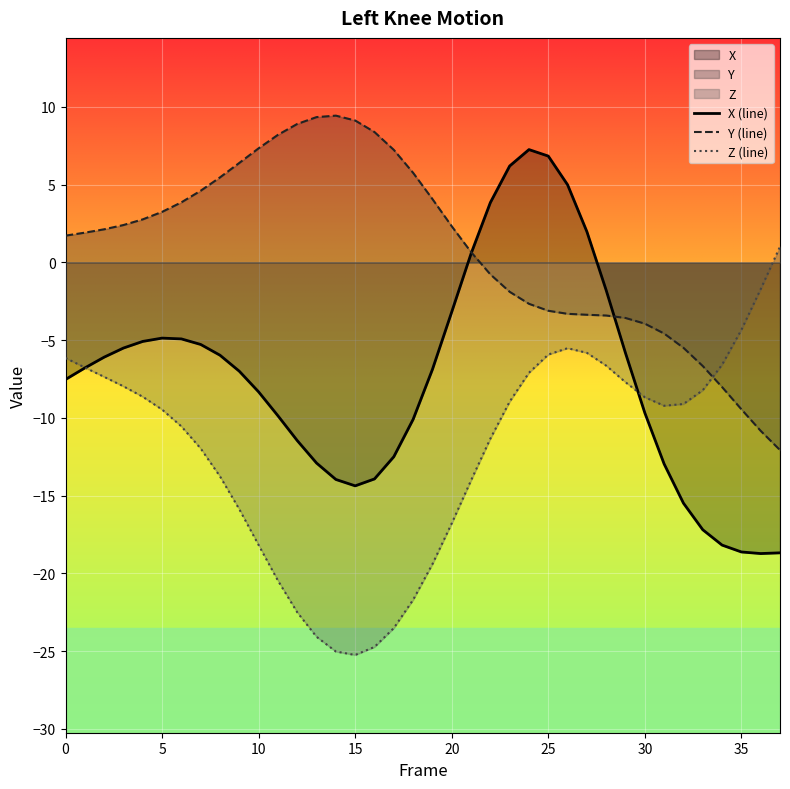

What is the label of the 10th point from the left?

9